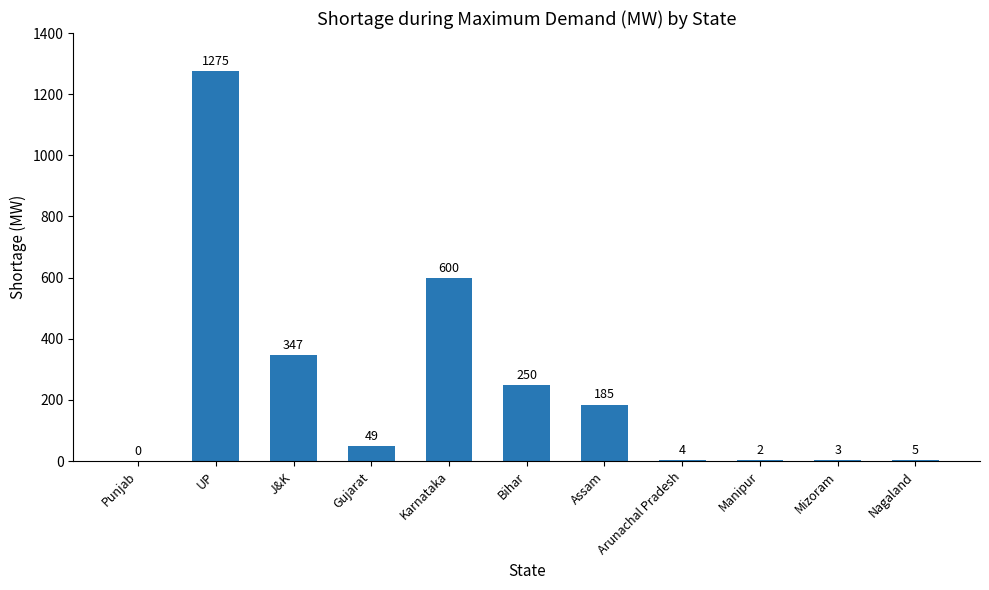

Reading left to right, transcribe all the data shown in this chart.

0	1275	347	49	600	250	185	4	2	3	5